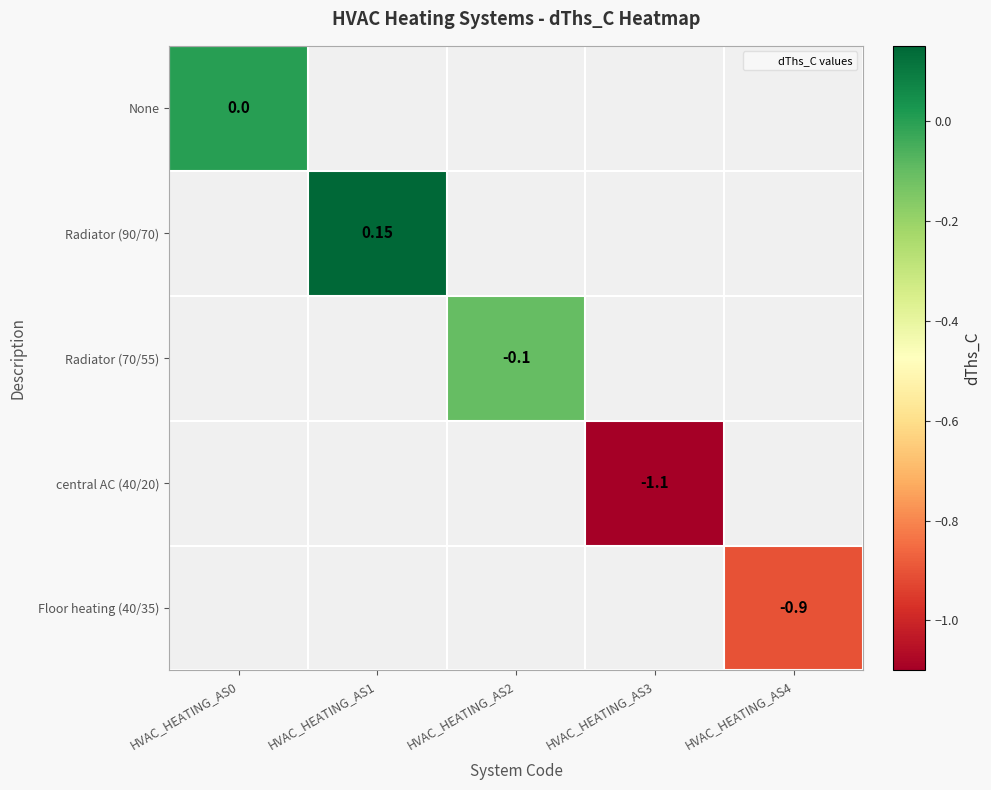

Between HVAC_HEATING_AS0 and HVAC_HEATING_AS1, which is larger?

HVAC_HEATING_AS1